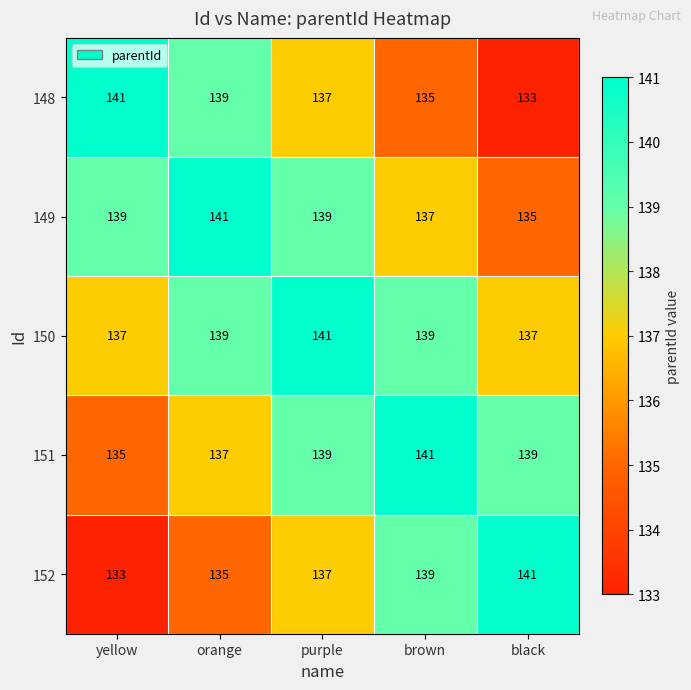

Reading right to left, transcribe all the data shown in this chart.

148: 133	135	137	139	141
149: 135	137	139	141	139
150: 137	139	141	139	137
151: 139	141	139	137	135
152: 141	139	137	135	133